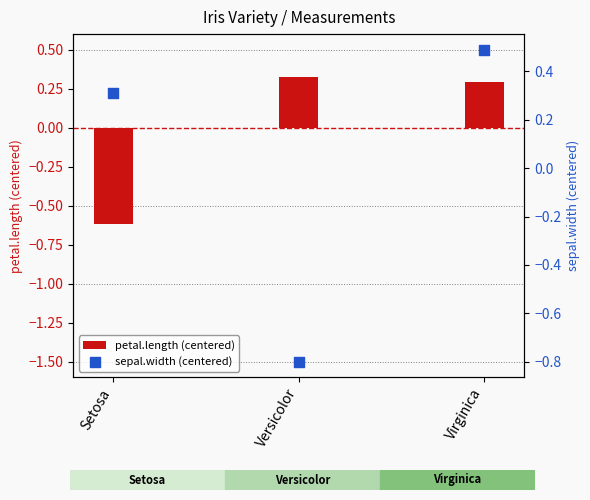

What is the total value across all series at Versicolor?

-0.5